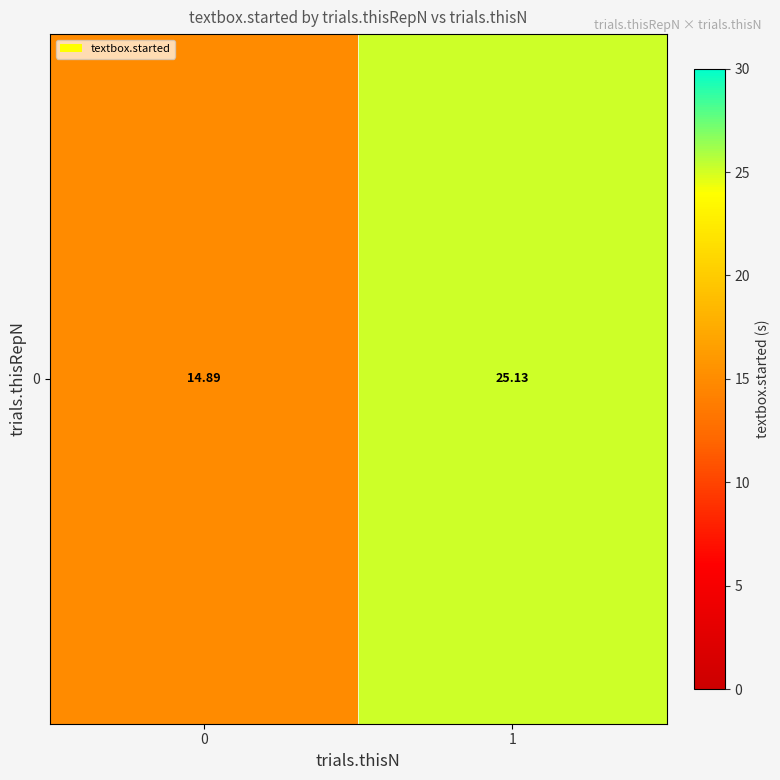

At which category does the chart reach its peak across all series?

1